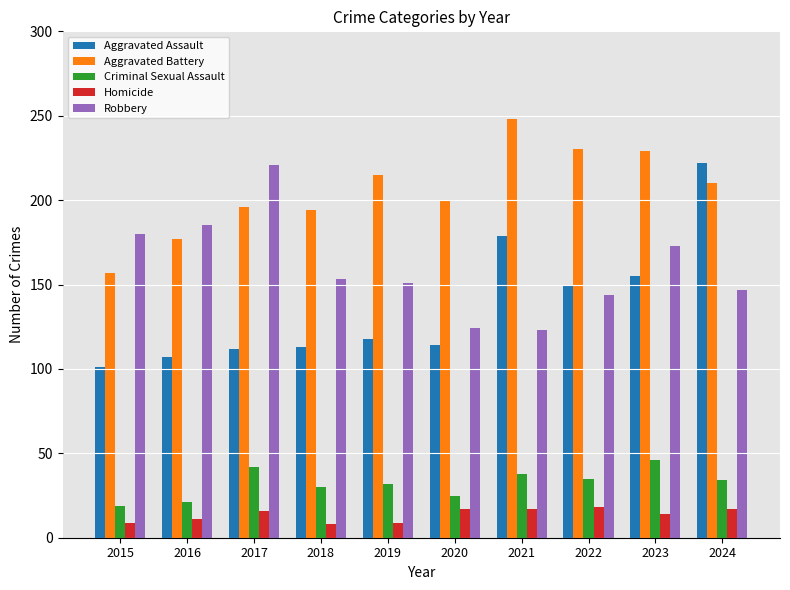

At which category is the sum across all series the highest?

2024